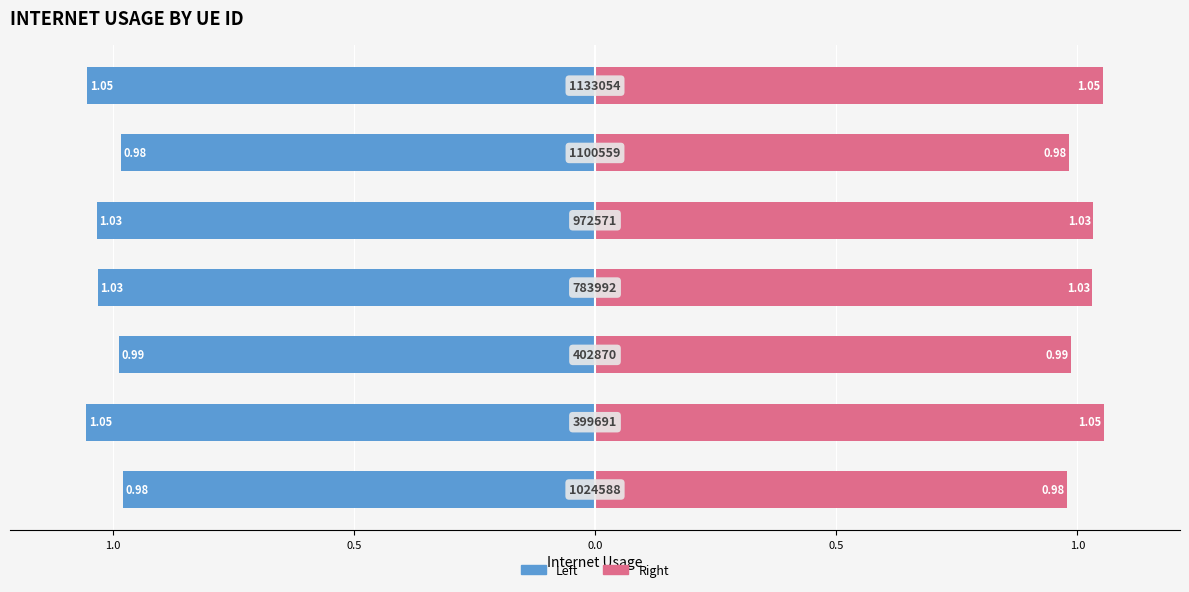

Read the Right (Female) value at 1.0.

1.1